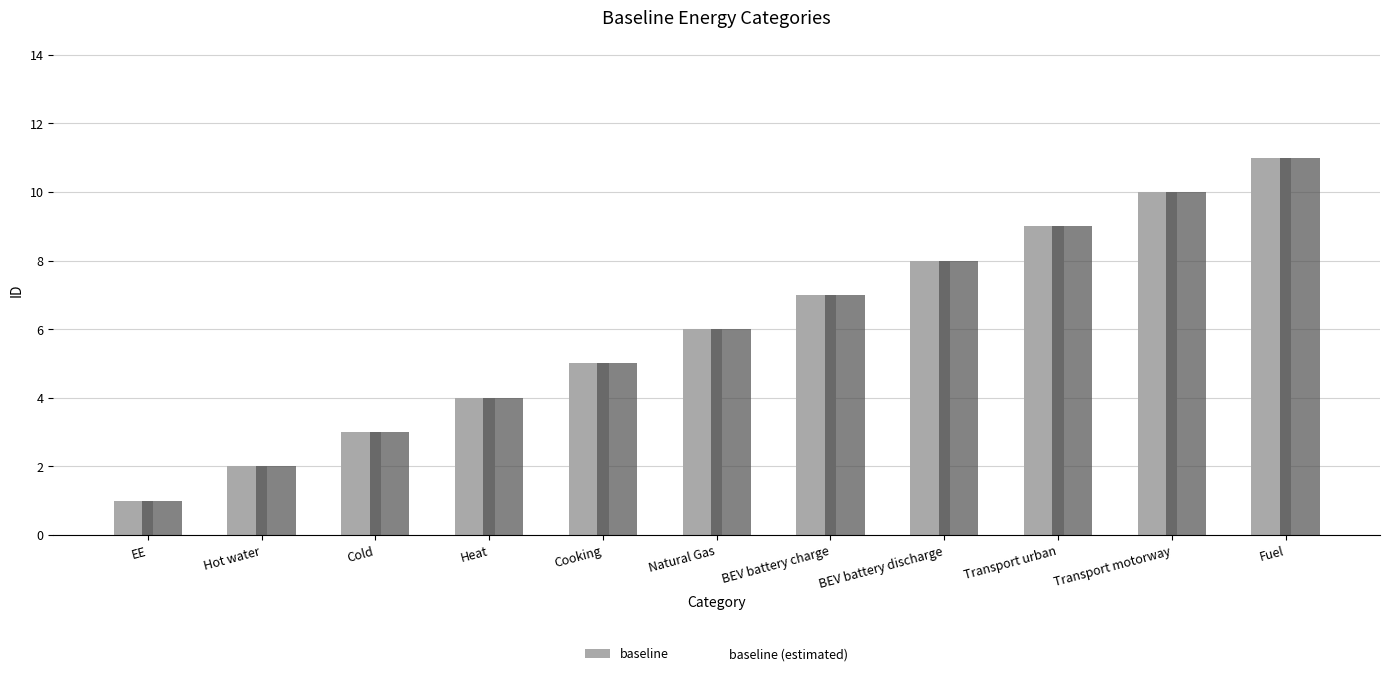

Which series has the largest total across all categories?

baseline